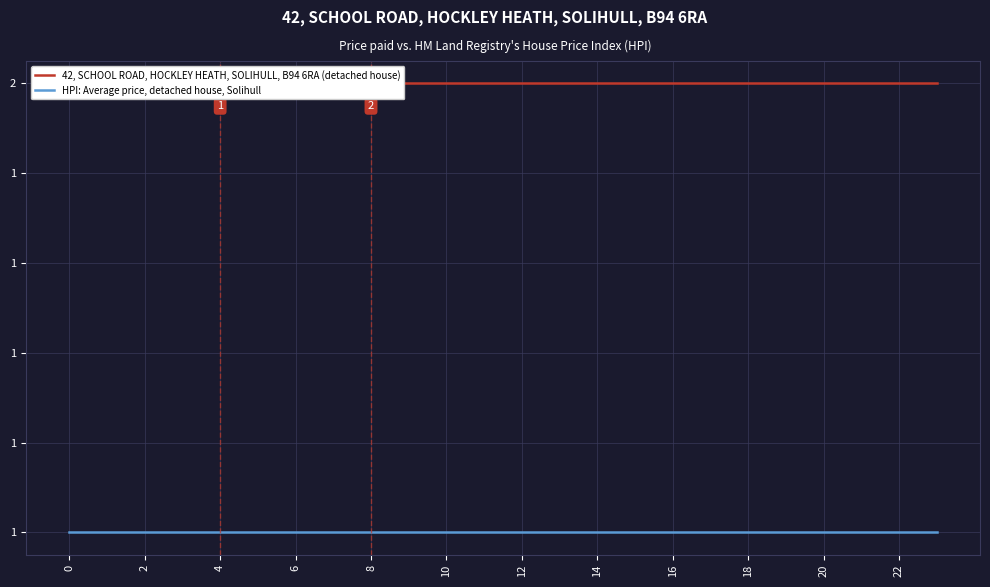

Between 20 and 13, which series saw the biggest shift?

42, SCHOOL ROAD, HOCKLEY HEATH, SOLIHULL, B94 6RA (detached house)